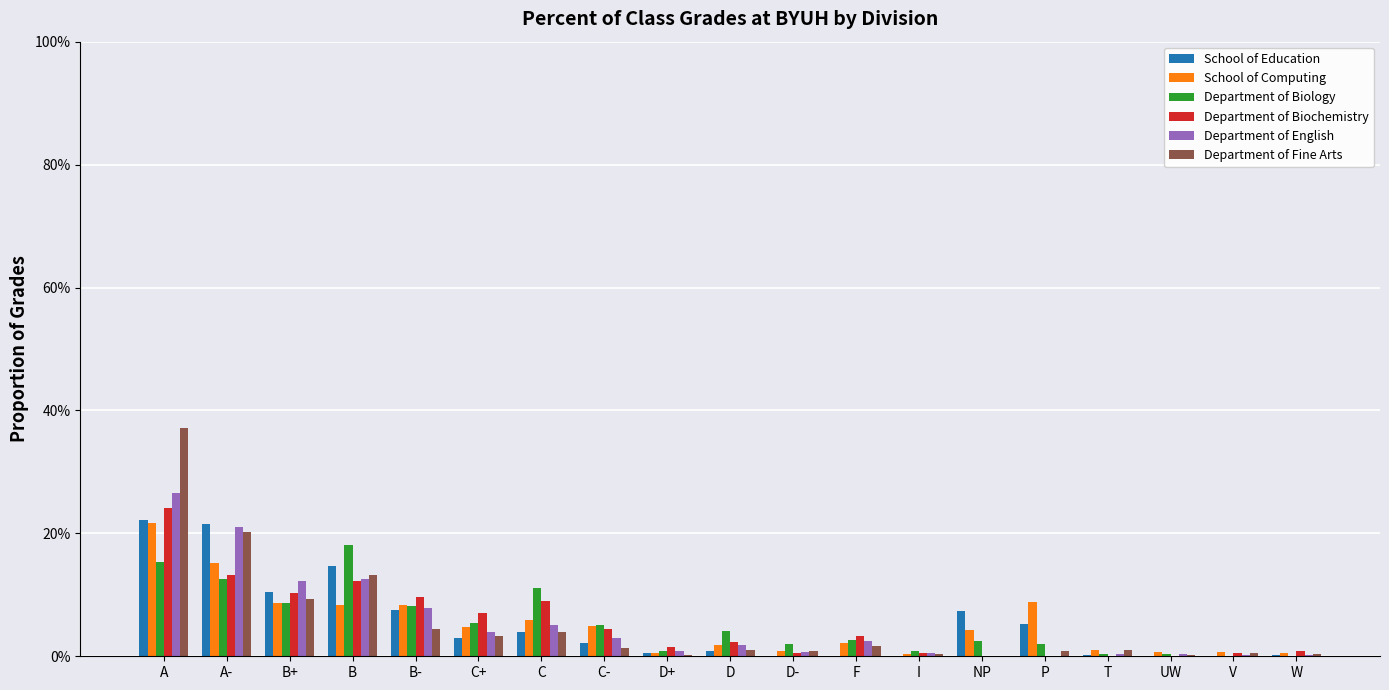

What is the sum of the Department of Biology values at I and A?

0.2